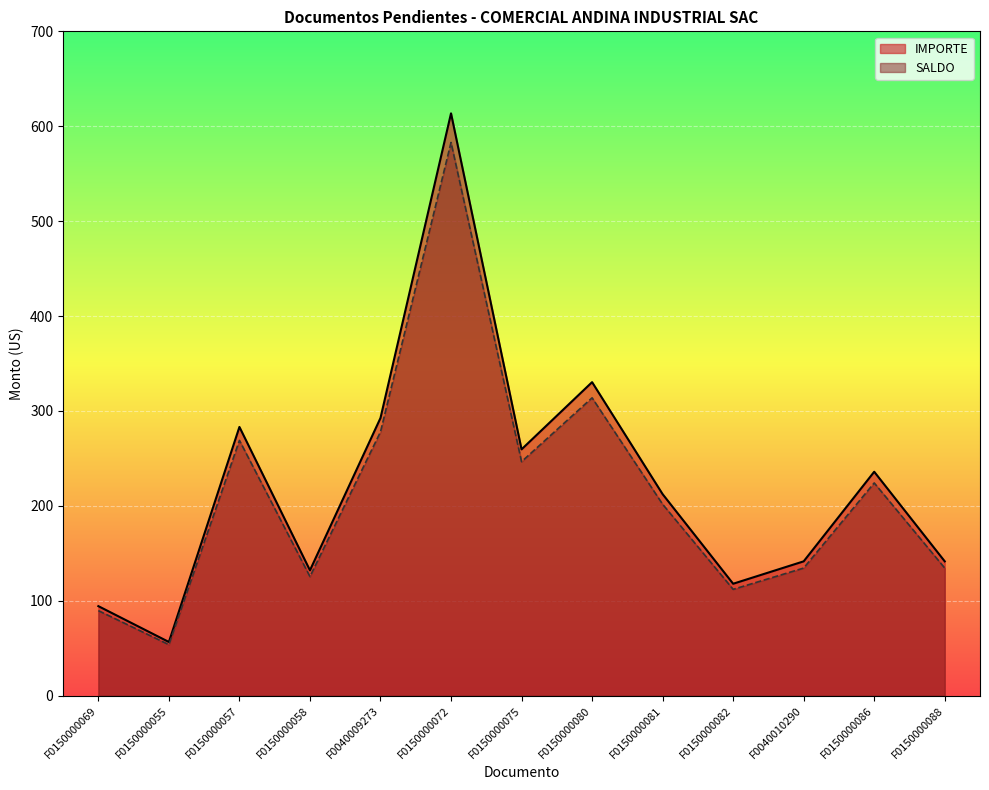

True or false: IMPORTE and SALDO cross at least once.

False